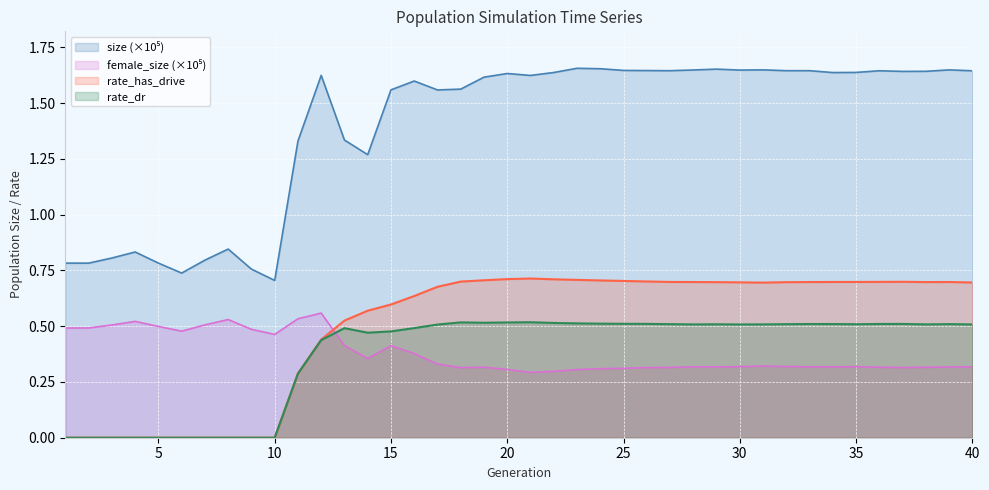

What is the sum of all size values?

55.8